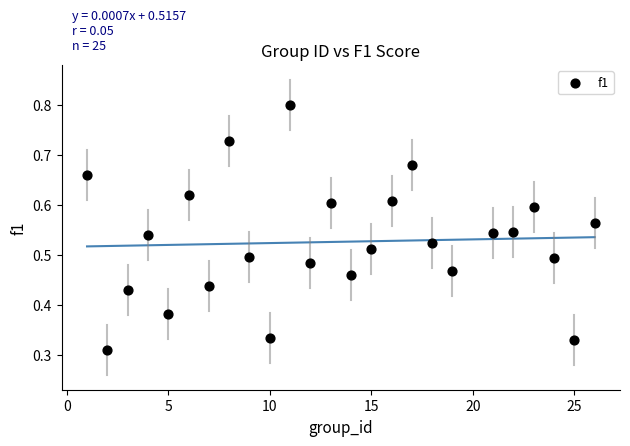

What is the range of X values (max minus min)?

25.0